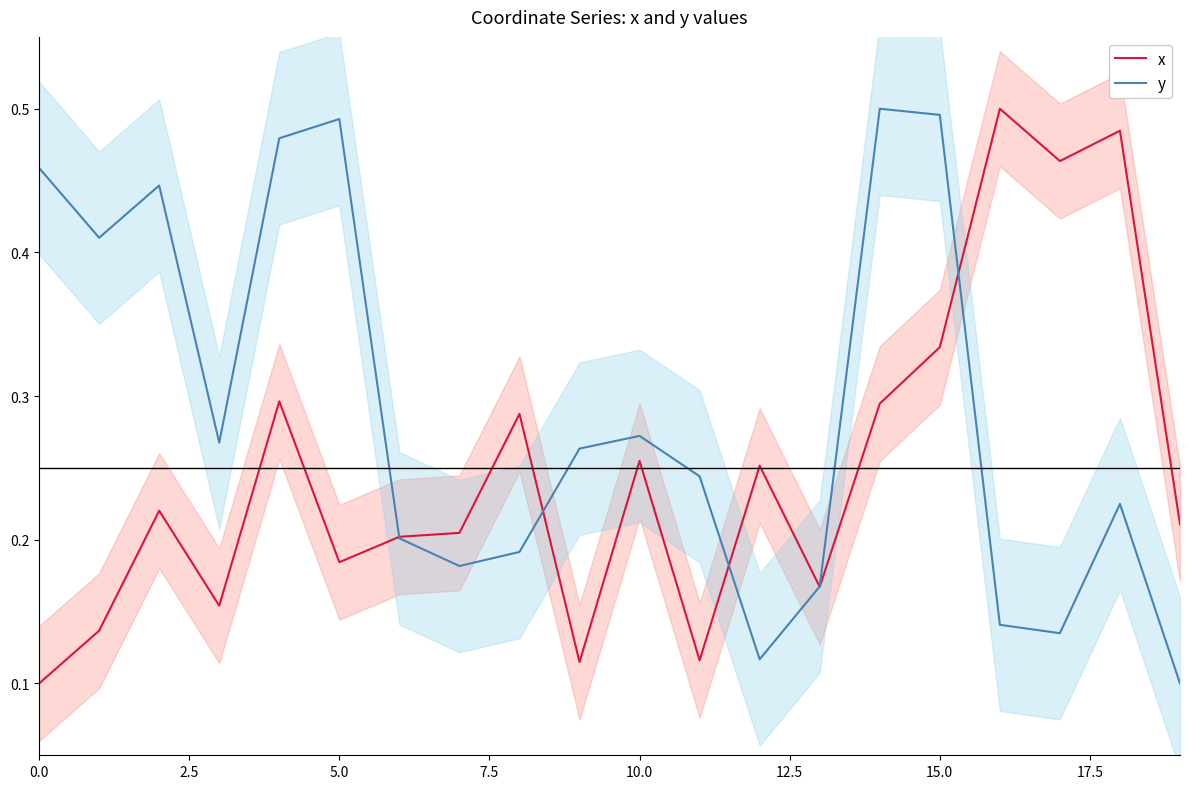

Rank the series by their maximum value, from highest to lowest.

x, y